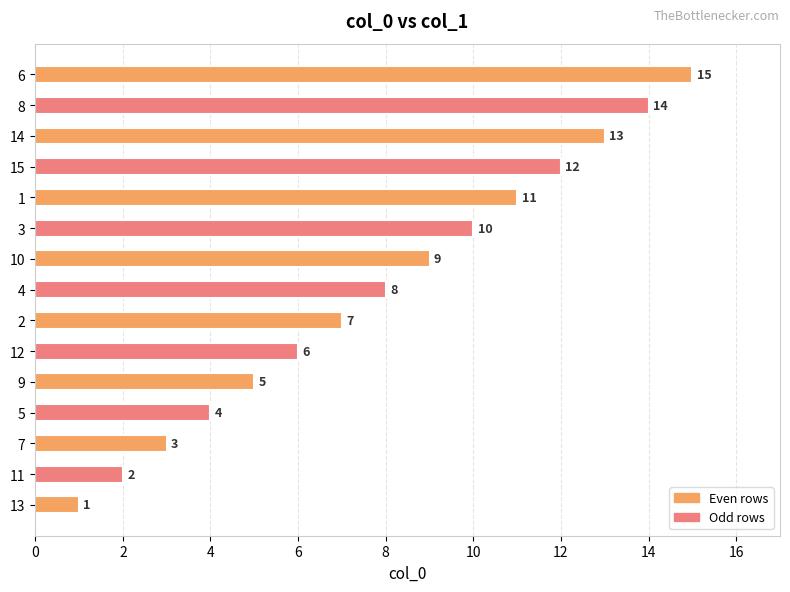

What is the ratio of the value at 10 to the value at 2?

1.3